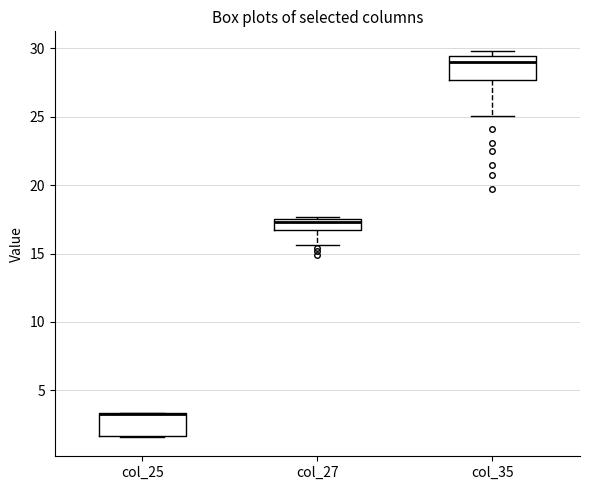

Where does the lower whisker of the box for col_27 end on the y-axis? The values are not printed on the chart, so give them approximately, as read against the axis.

15.5